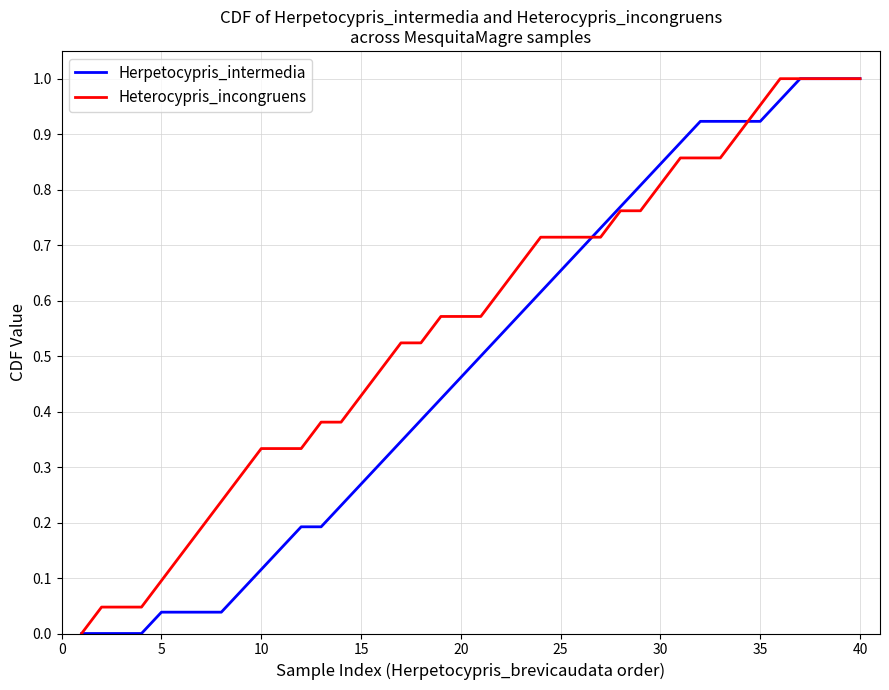

Which series has the largest total across all categories?

Heterocypris_incongruens